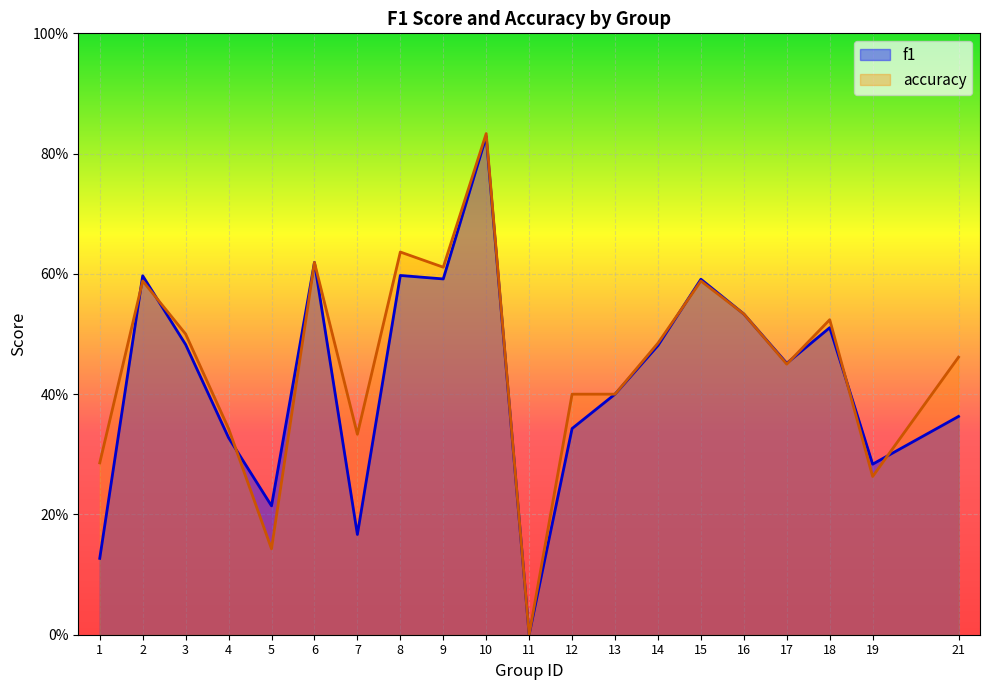

True or false: f1 has a value of 0.8 at 10.

True